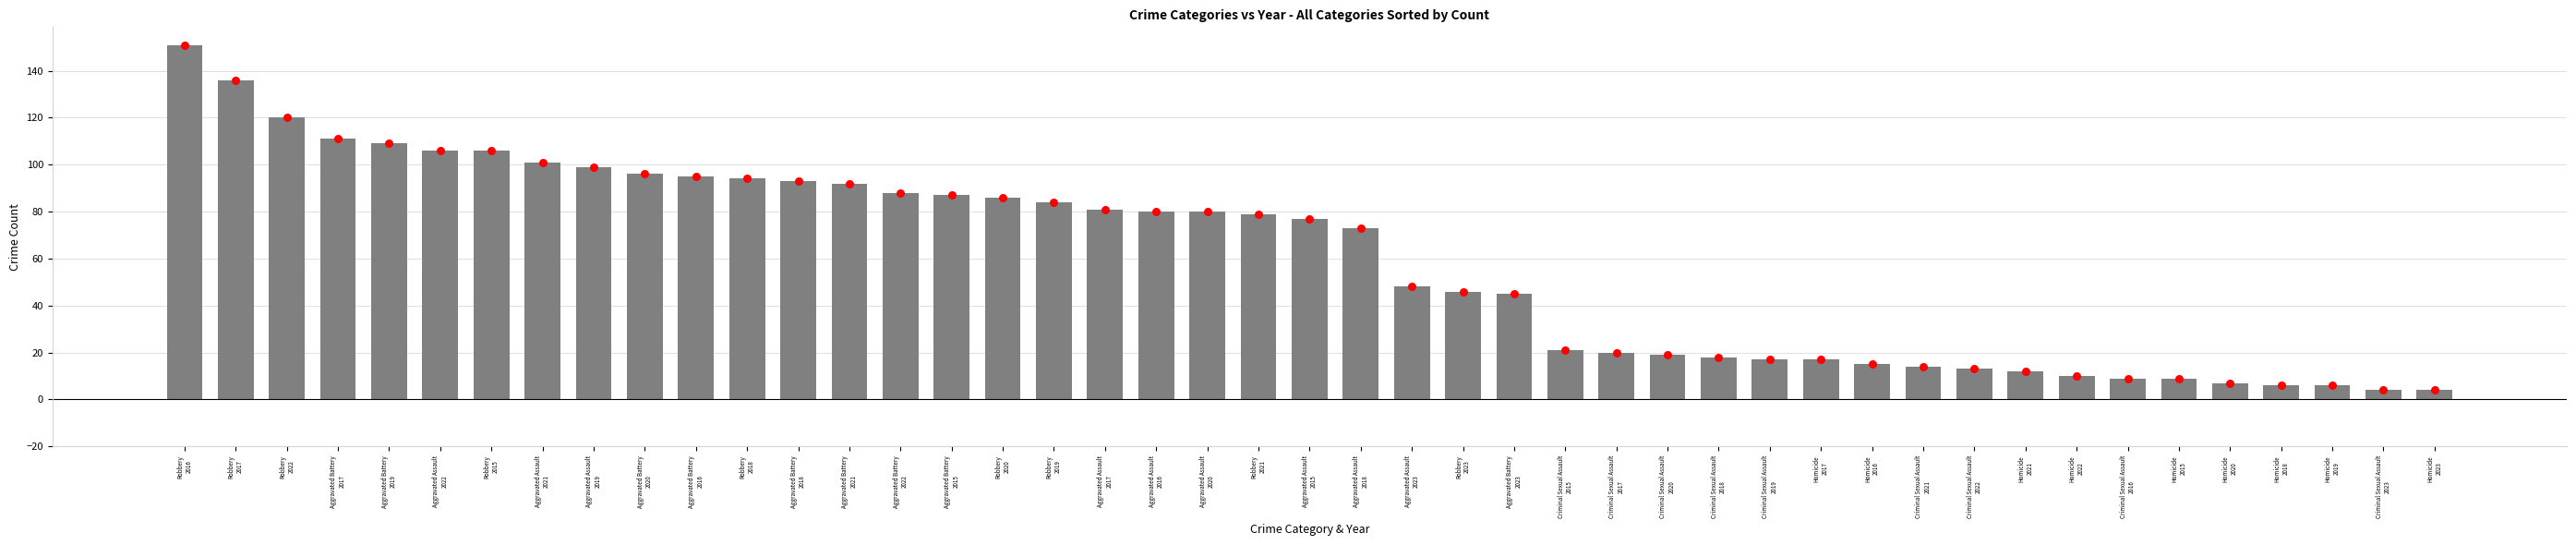

Which series contains the highest Y value?

Robbery